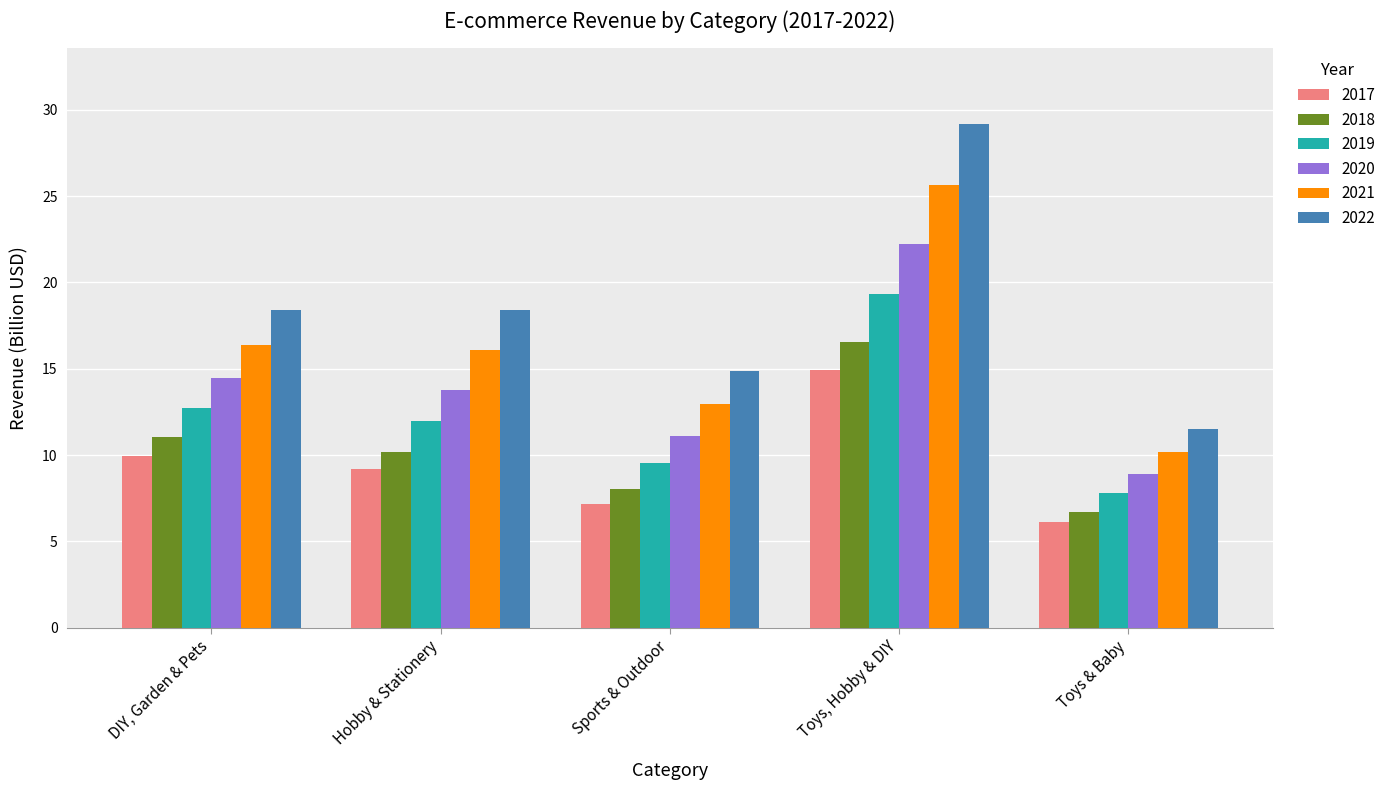

What is the label of the 4th bar from the right?

Hobby & Stationery